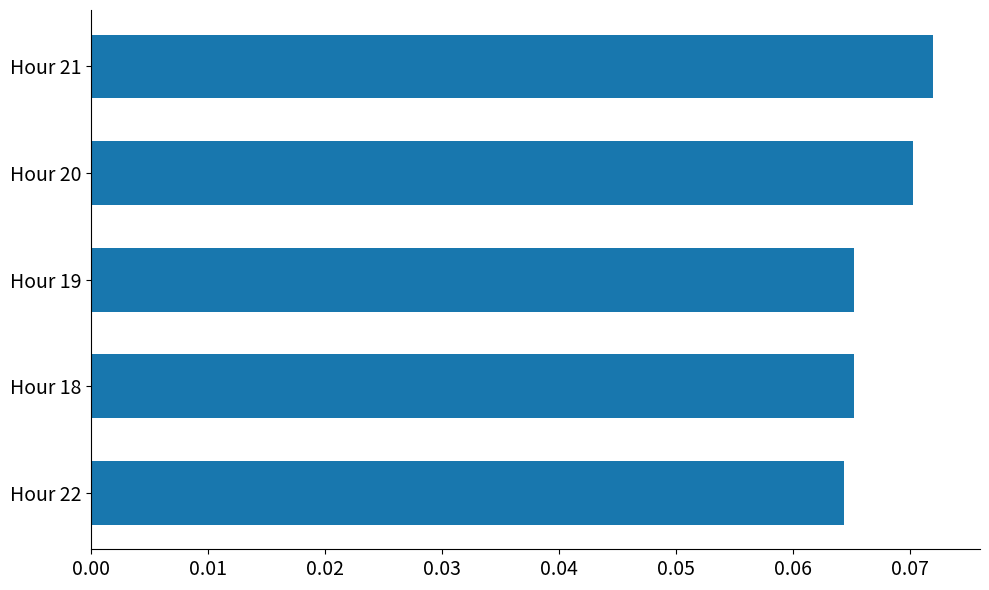

What is the label of the 2nd bar from the top?

Hour 20